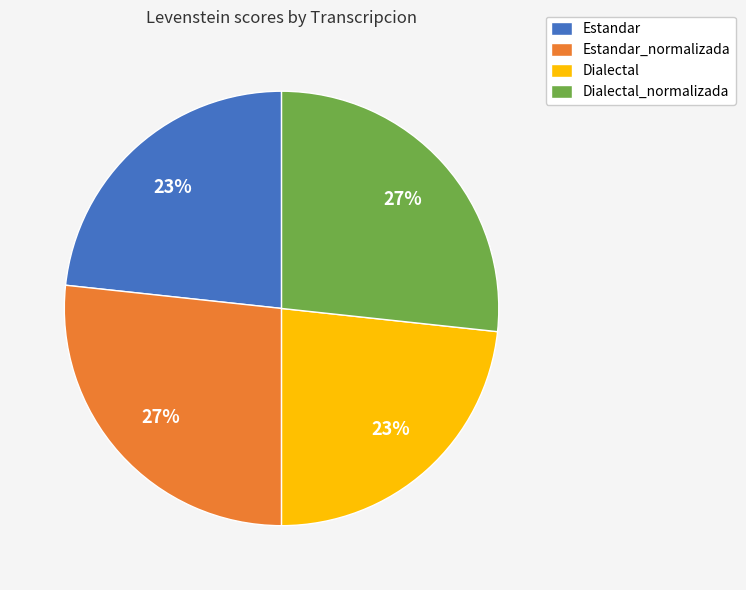

To the nearest percent, what is the combined percentage of Dialectal and Dialectal_normalizada?

50%